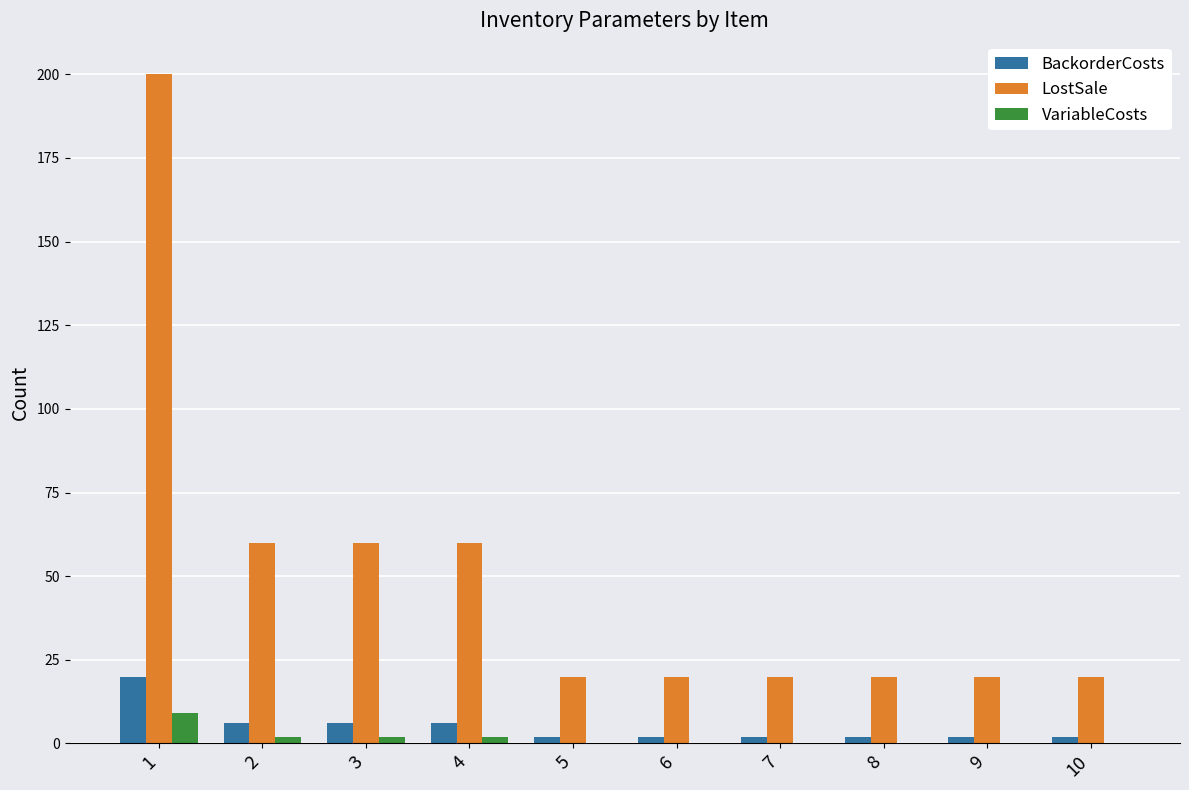

What is the total value across all series at 8?

22